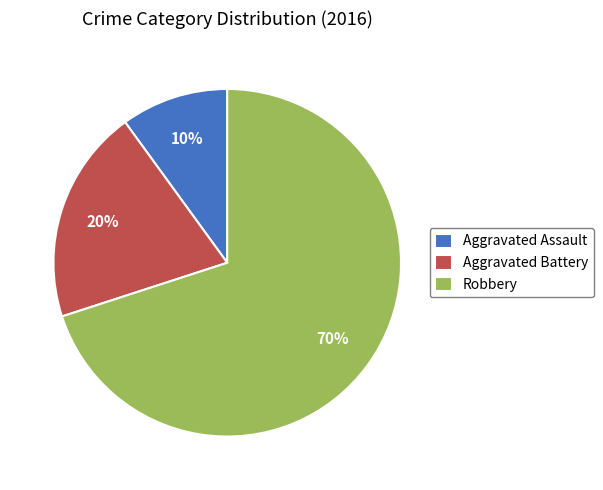

Which category accounts for the majority?

Robbery